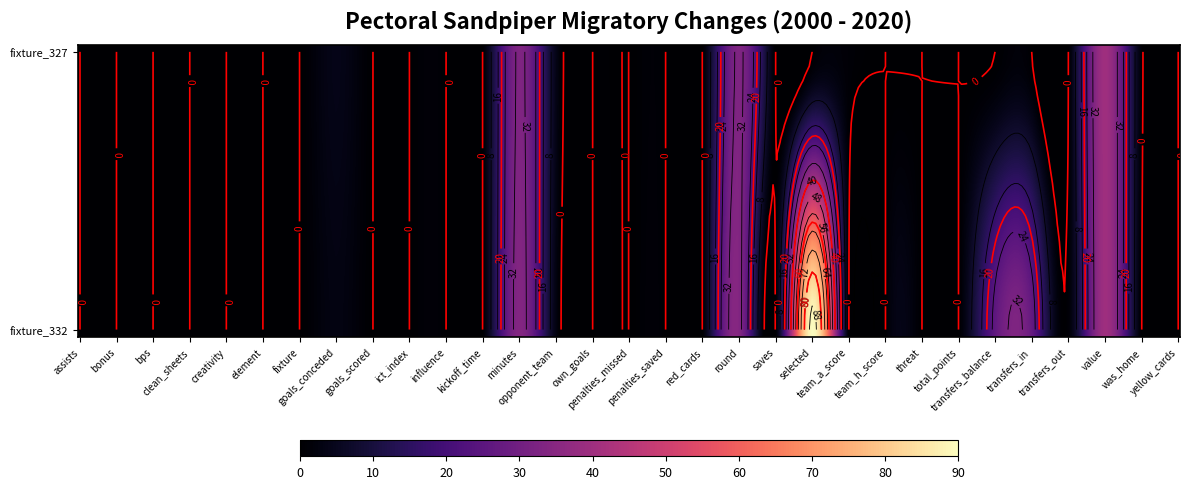

Reading right to left, extract all data points from this chart.

327: 0	1	40	0	0	0	0	0	0	1	0	0	33	0	0	0	0	4	33	0	0	0	0	4	0	0	0	0	0	0	0
332: 0	0	40	1	27	26	0	0	0	0	90	0	34	0	0	0	0	3	34	0	0	0	0	3	0	0	0	0	0	0	0